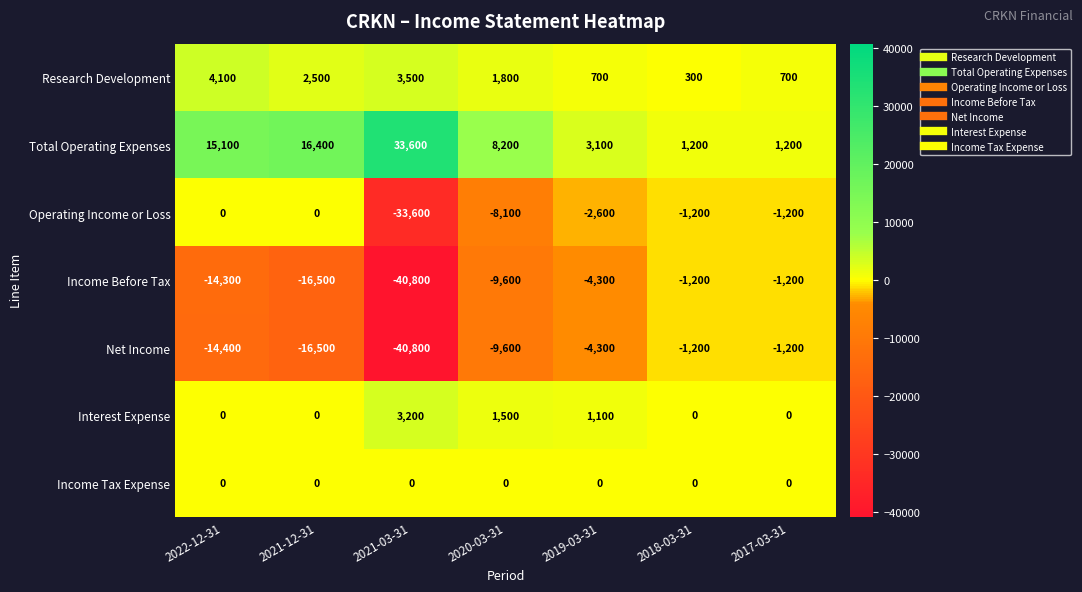

What is the sum of the Total Operating Expenses values at 2021-03-31 and 2018-03-31?

34800